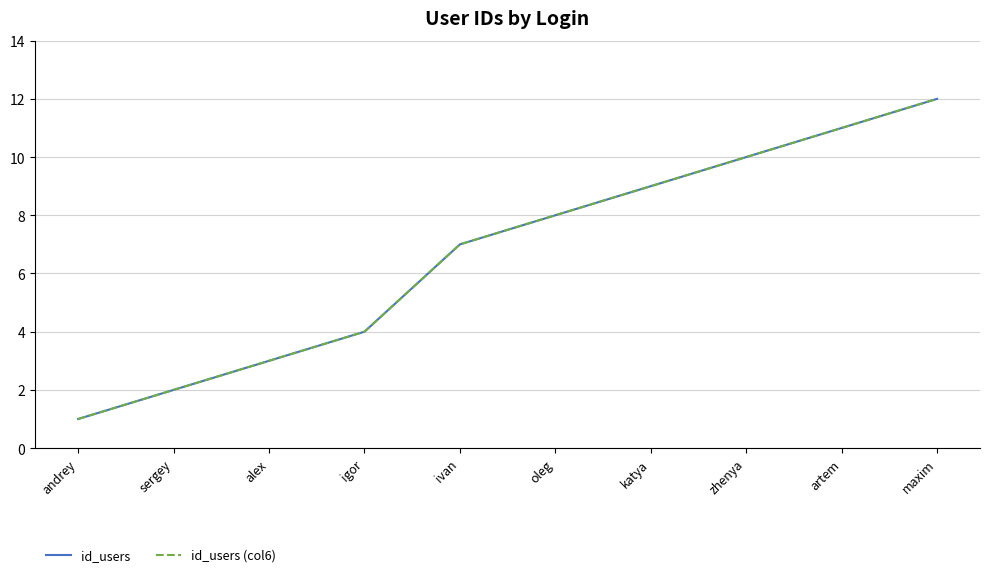

The value of id_users (col6) at ivan is 7. True or false?

True